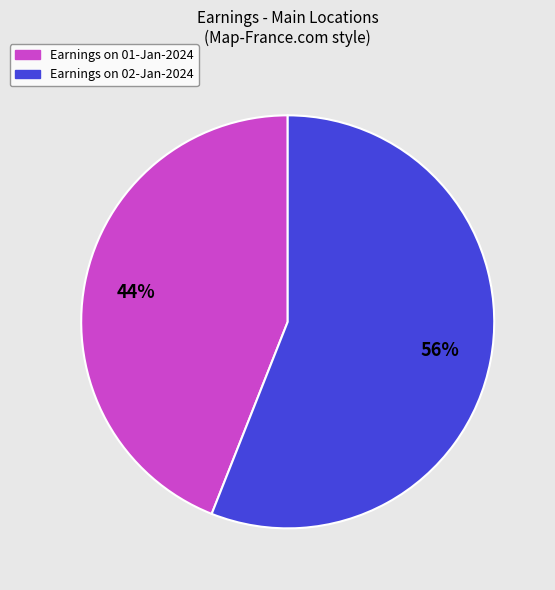

How many segments does this pie chart have?

2